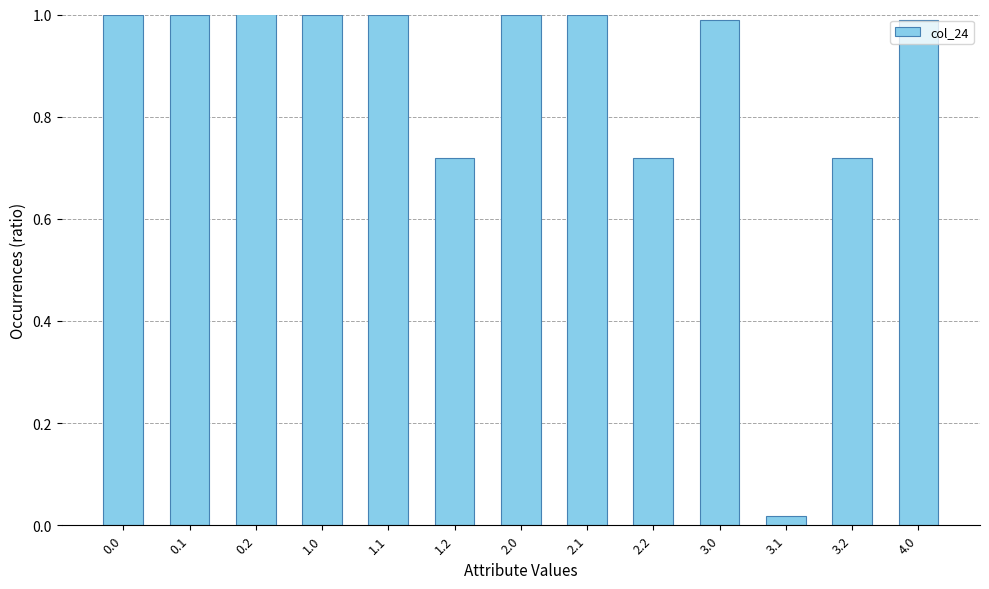

What is the change in value from 0.2 to 2.2?

-0.3